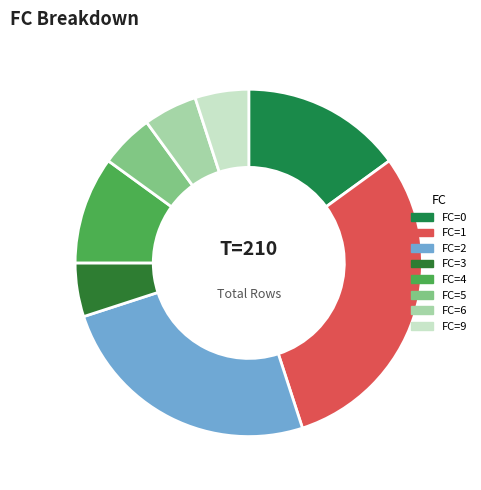

Is there a majority slice in this chart?

No